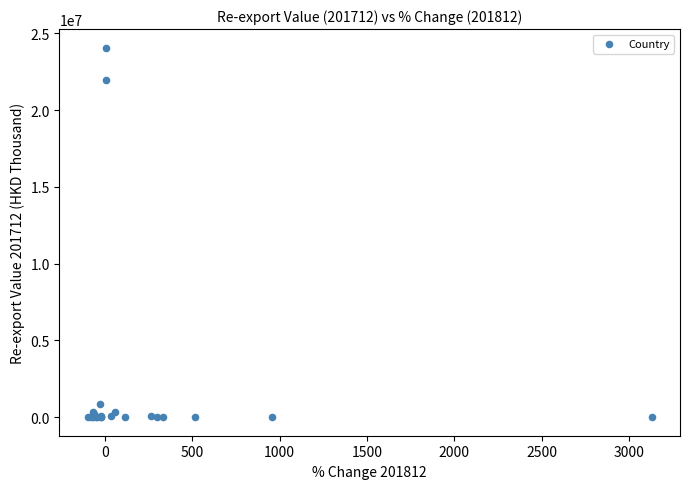

What Y value in the scatter plot is closest to 12037729?

21961939.1